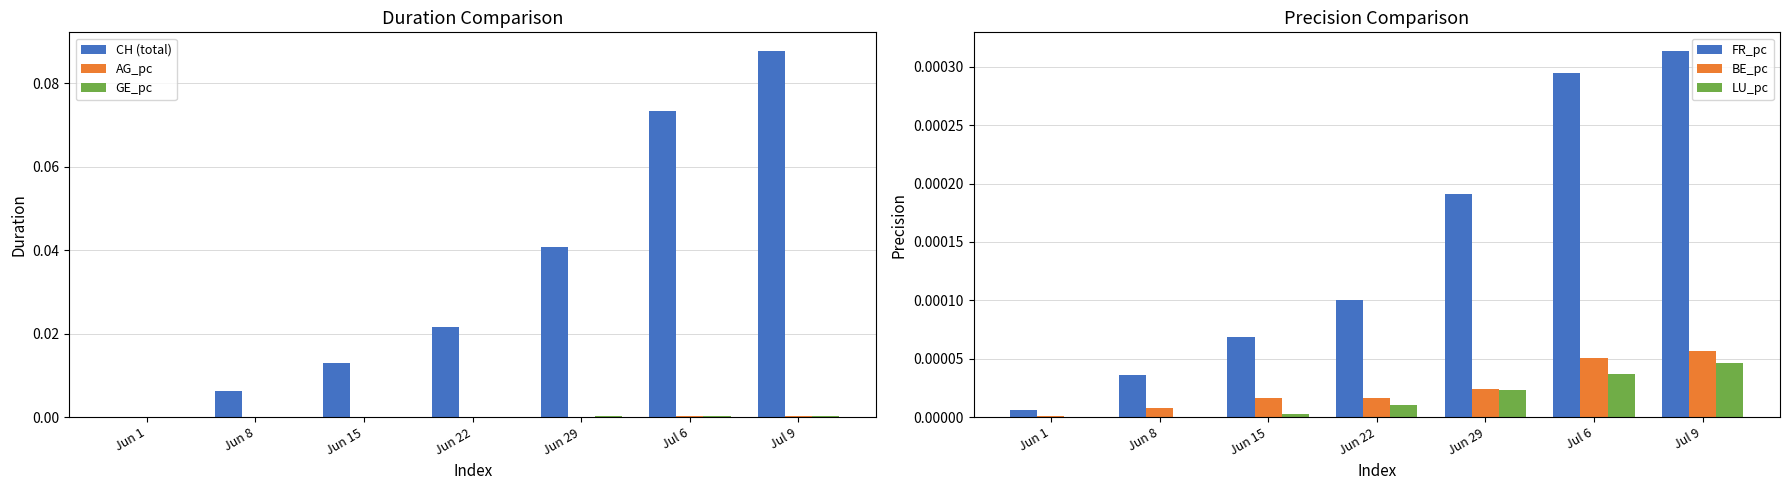

How many groups of bars are there?

7